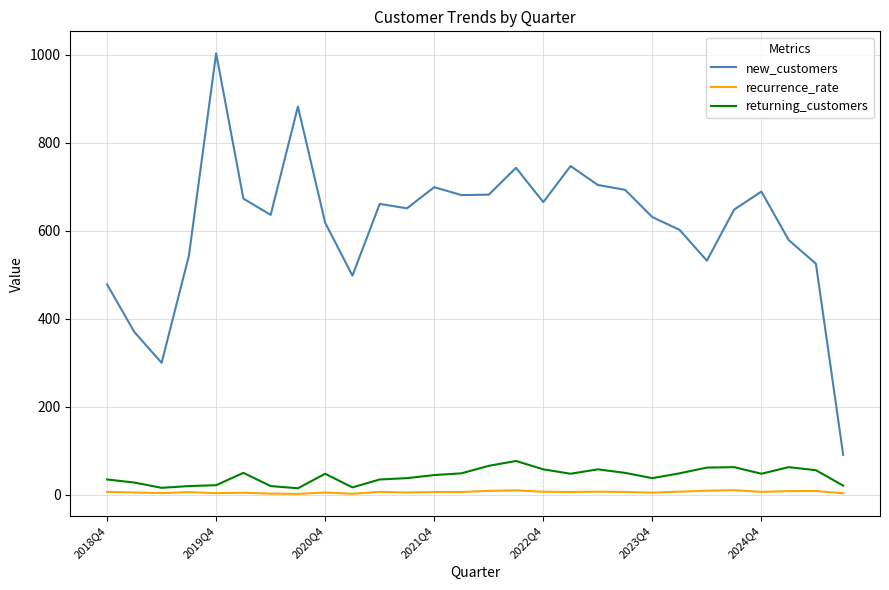

True or false: recurrence_rate and new_customers intersect in this chart.

False